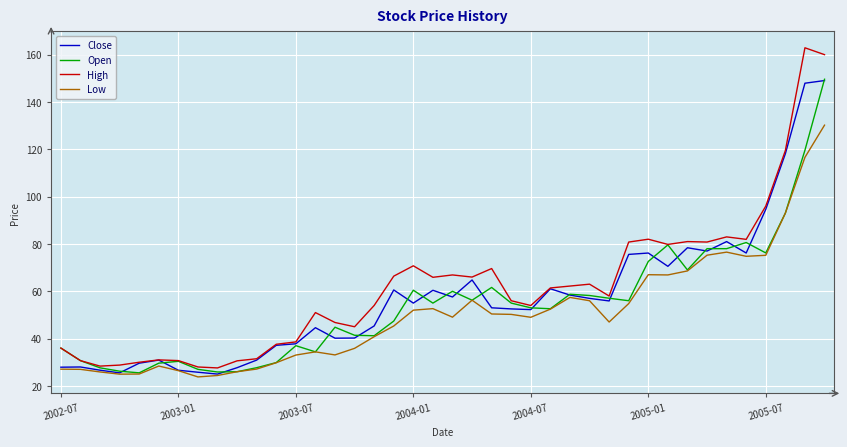

Rank the series by their average value, from highest to lowest.

High, Close, Open, Low